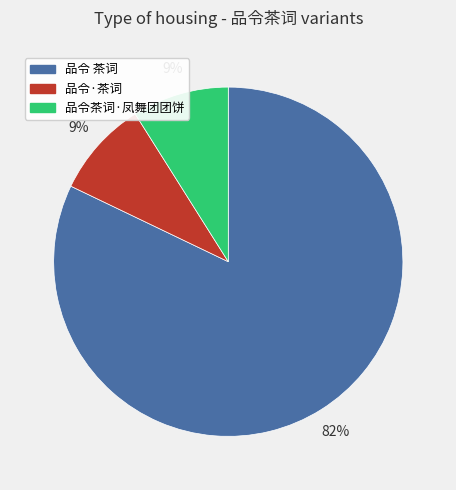

To the nearest percent, what is the difference between the 品令 茶词 and 品令·茶词 slice percentages?

73%